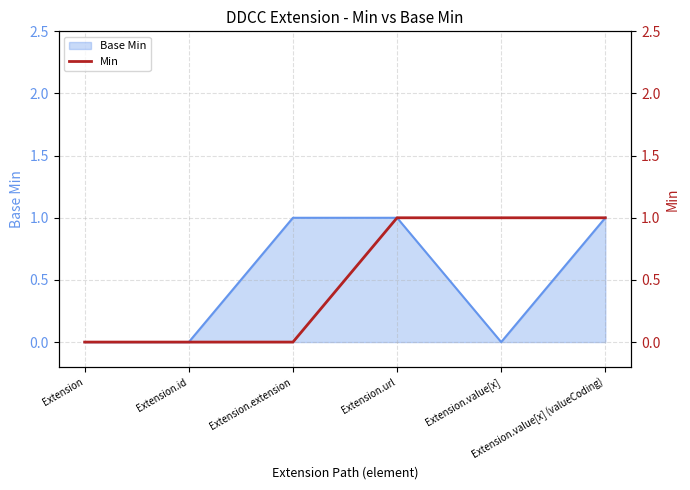

What is the sum of all values?

3